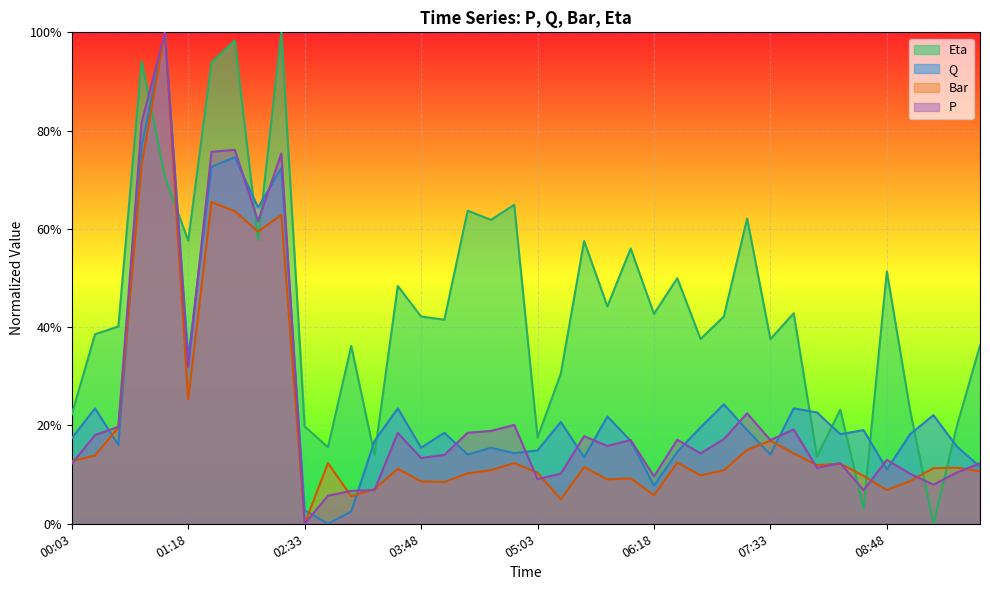

What is the sum of all P values?

9.5